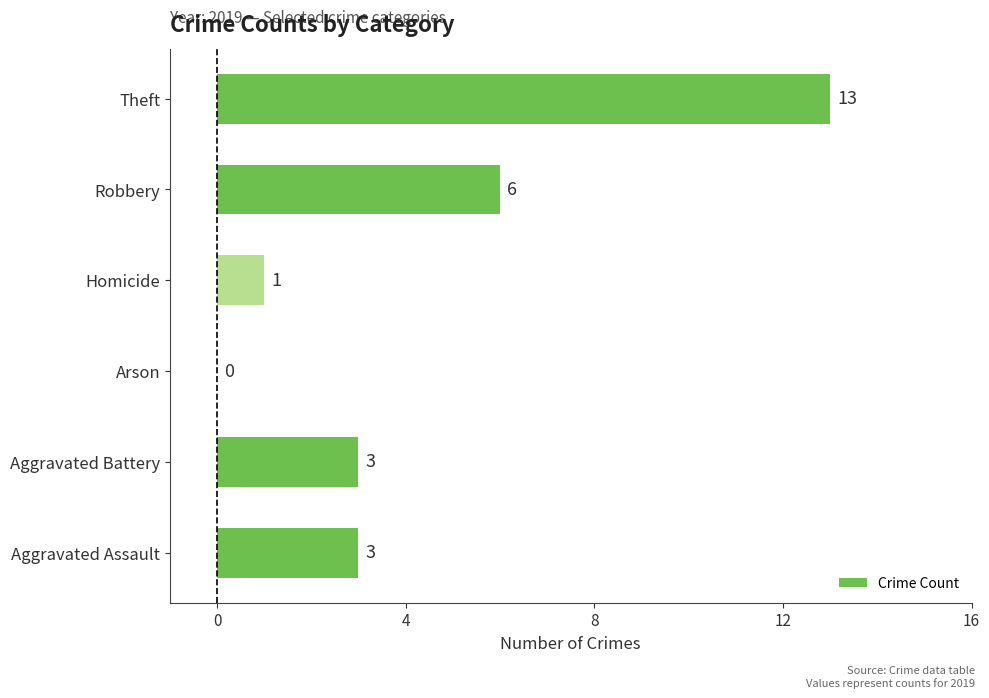

Reading bottom to top, what are all the values shown in this chart?

Aggravated Assault=3	Aggravated Battery=3	Arson=0	Homicide=1	Robbery=6	Theft=13